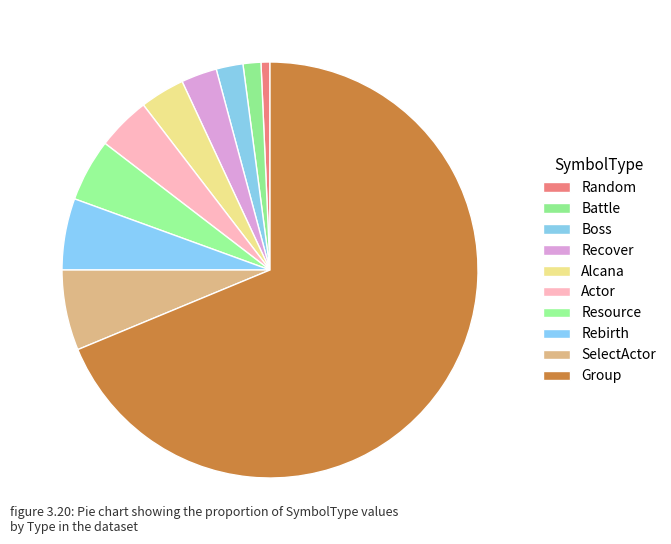

What portion of the pie excludes Resource?

95.1%